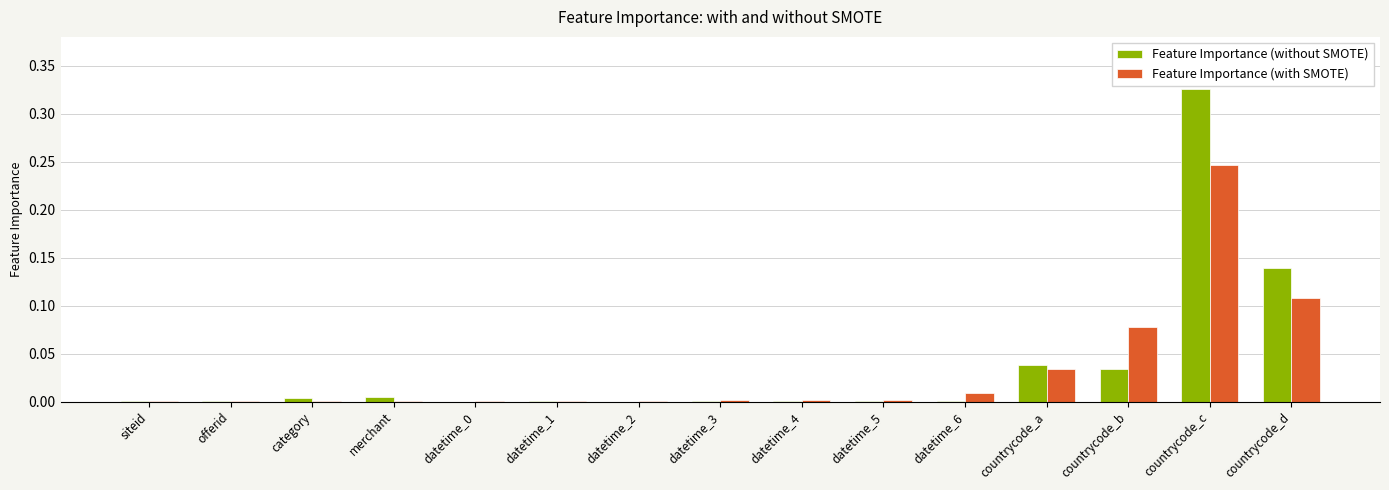

At which category is the sum across all series the highest?

countrycode_c